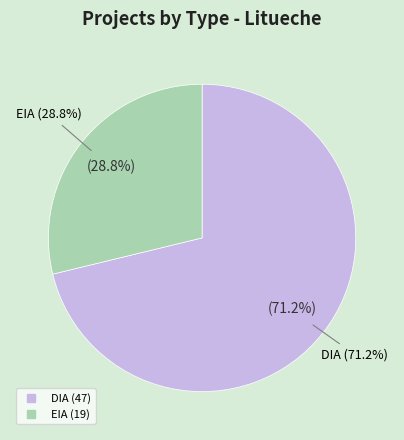

Rank the categories by value from lowest to highest.

EIA, DIA